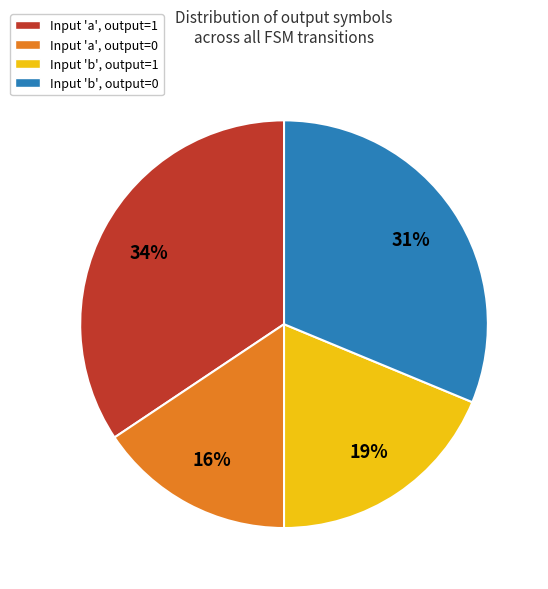

Does any single category account for the majority?

No